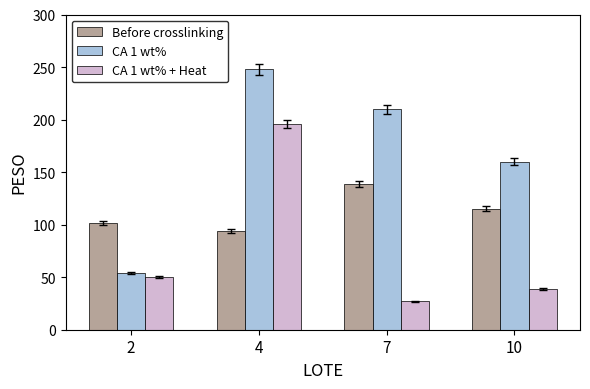

Rank the categories by CA 1 wt% value from highest to lowest.

4, 7, 10, 2